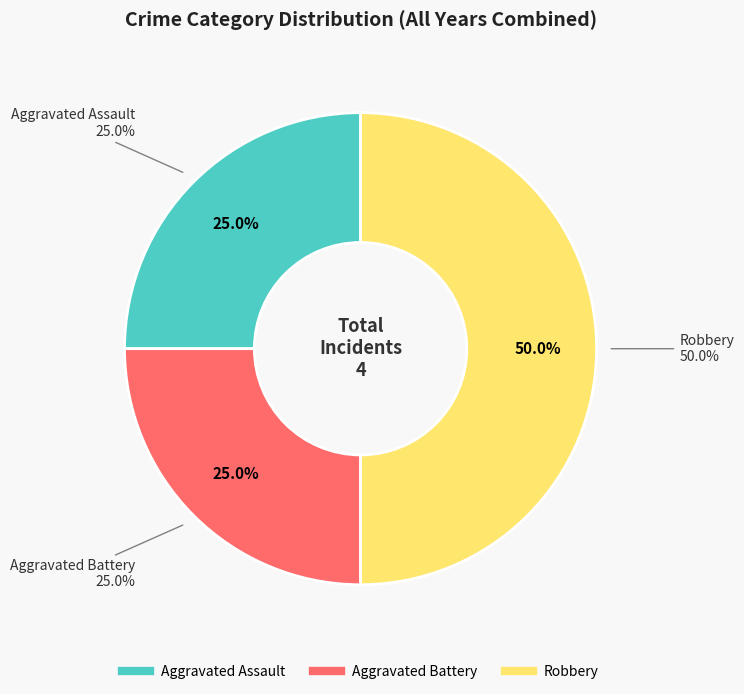

What portion of the pie excludes Robbery?

50.0%